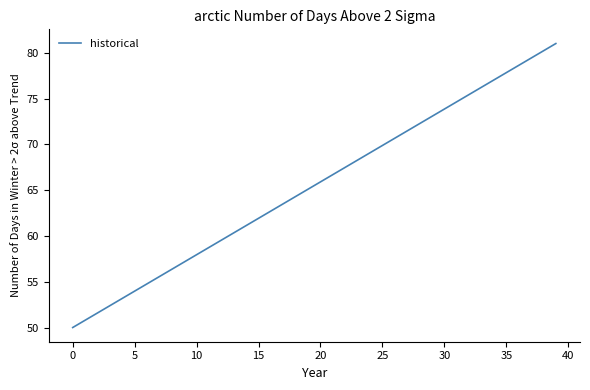

What is the difference between the maximum and minimum values?

31.0